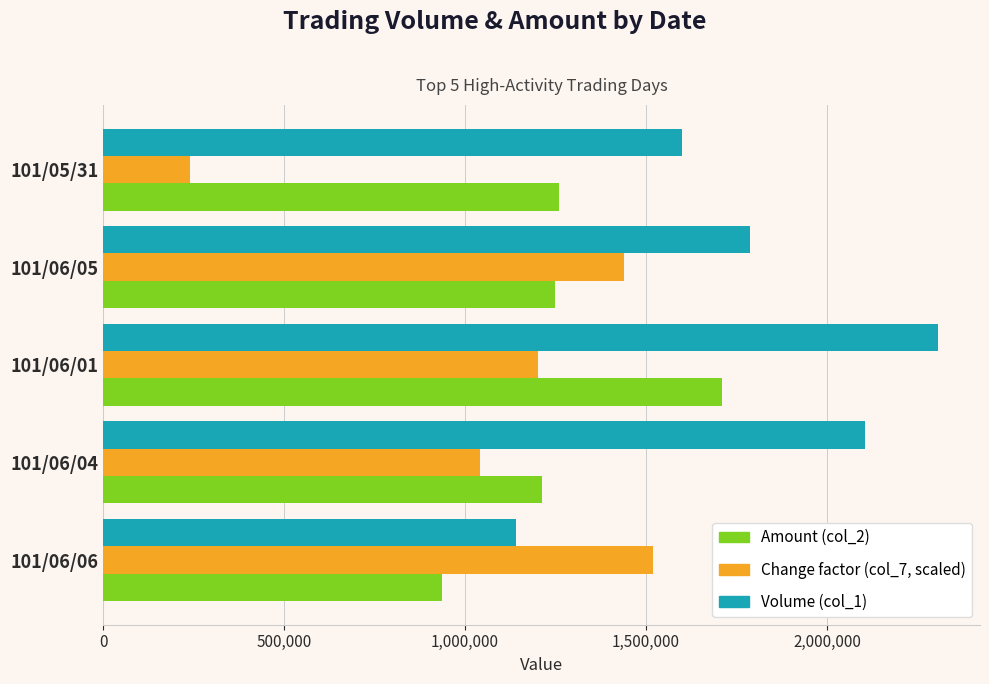

Which series changed the most between 101/05/31 and 101/06/01?

Change factor (col_7, scaled)